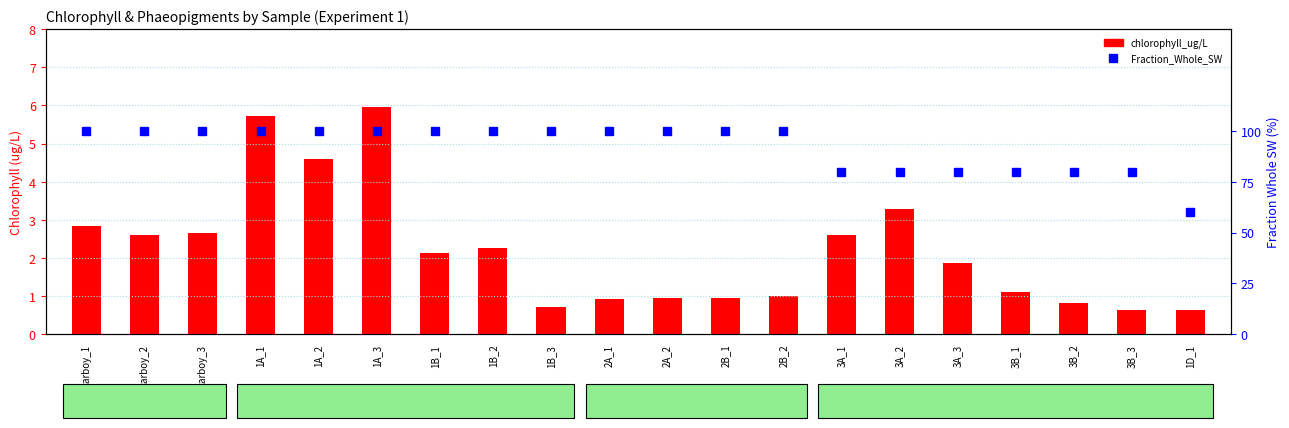

Reading left to right, transcribe all the data shown in this chart.

chlorophyll_ug/L: 2.8	2.6	2.6	5.7	4.6	6.0	2.1	2.3	0.7	0.9	0.9	0.9	1.0	2.6	3.3	1.9	1.1	0.8	0.6	0.6
Fraction_Whole_SW: 100.0	100.0	100.0	100.0	100.0	100.0	100.0	100.0	100.0	100.0	100.0	100.0	100.0	80.0	80.0	80.0	80.0	80.0	80.0	60.0